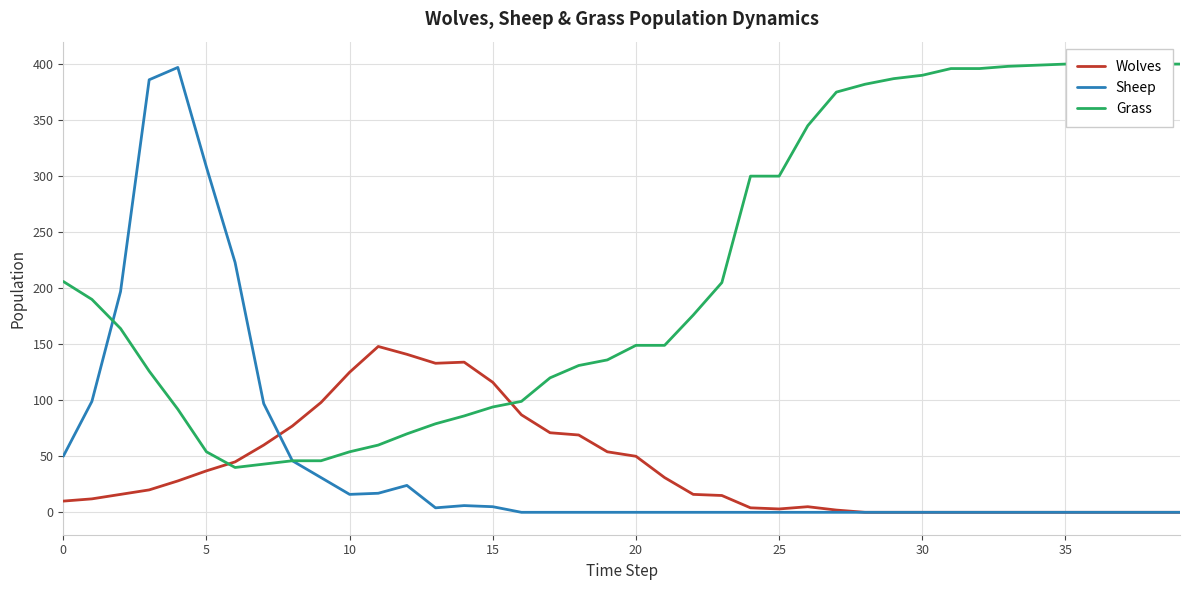

Reading left to right, transcribe all the data shown in this chart.

Wolves: 10	12	16	20	28	37	45	60	77	98	125	148	141	133	134	116	87	71	69	54	50	31	16	15	4	3	5	2	0	0	0	0	0	0	0	0	0	0	0	0
Sheep: 50	99	197	386	397	308	223	97	46	31	16	17	24	4	6	5	0	0	0	0	0	0	0	0	0	0	0	0	0	0	0	0	0	0	0	0	0	0	0	0
Grass: 206	190	164	126	92	54	40	43	46	46	54	60	70	79	86	94	99	120	131	136	149	149	176	205	300	300	345	375	382	387	390	396	396	398	399	400	400	400	400	400